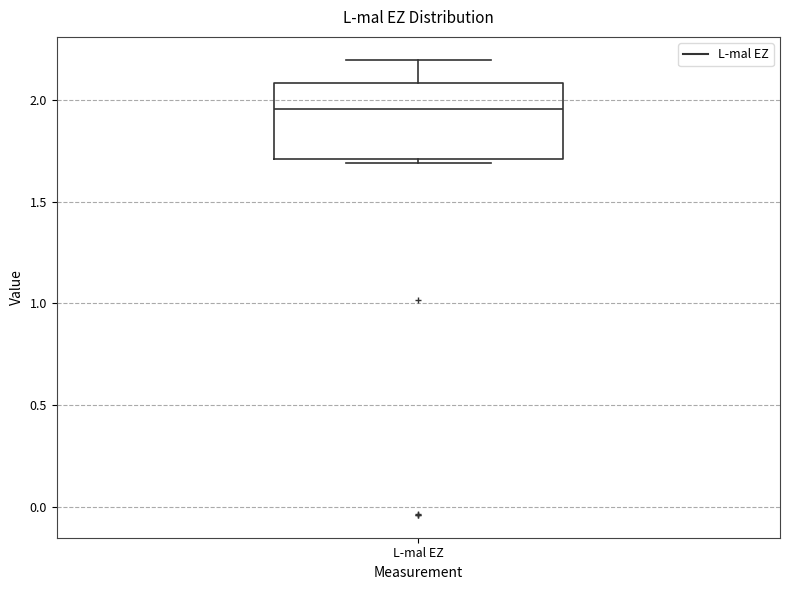

Read this box plot against the y-axis: the position of the median line, the range covered by the box, and the ends of both whiskers. The values are not printed on the chart, so give them approximately, as read against the axis.

median 1.95, box 1.70 to 2.10, whiskers 1.70 (just below the box's lower edge) to 2.20